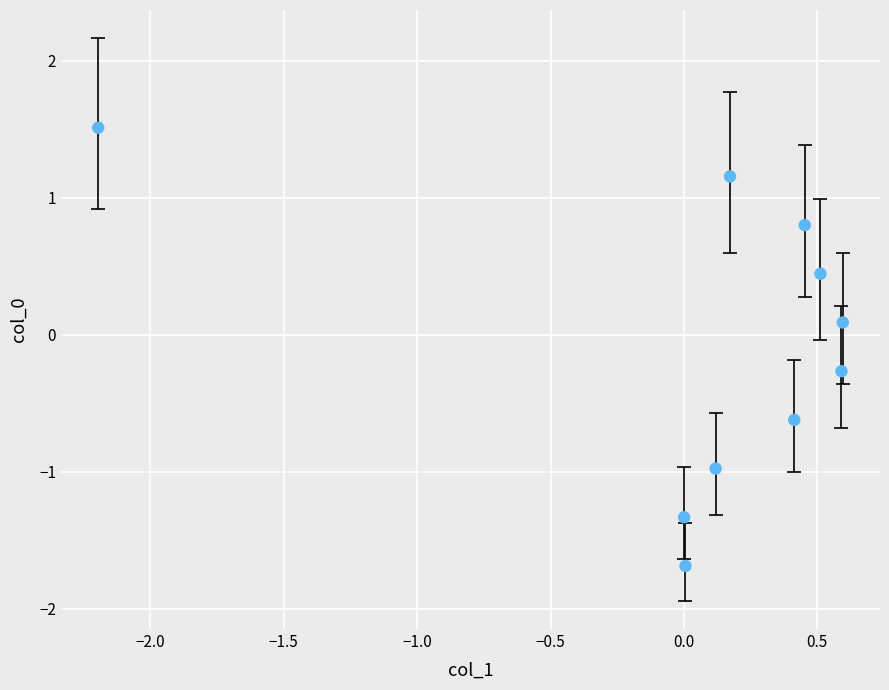

What is the range of X values (max minus min)?

2.8